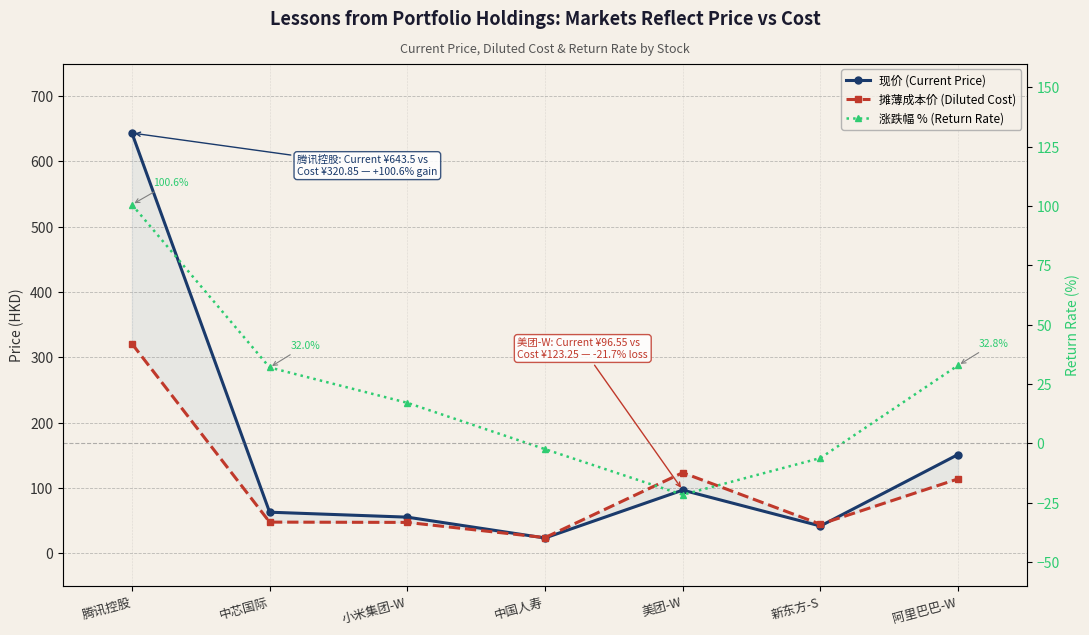

Reading left to right, extract all data points from this chart.

现价 (Current Price): 腾讯控股=643.5	中芯国际=62.8	小米集团-W=55.1	中国人寿=23.2	美团-W=96.5	新东方-S=41.6	阿里巴巴-W=151.1
摊薄成本价 (Diluted Cost): 腾讯控股=320.9	中芯国际=47.5	小米集团-W=47.1	中国人寿=23.8	美团-W=123.3	新东方-S=44.3	阿里巴巴-W=113.7
涨跌幅 % (Return Rate): 腾讯控股=100.6	中芯国际=32.0	小米集团-W=17.1	中国人寿=-2.4	美团-W=-21.7	新东方-S=-6.2	阿里巴巴-W=32.8